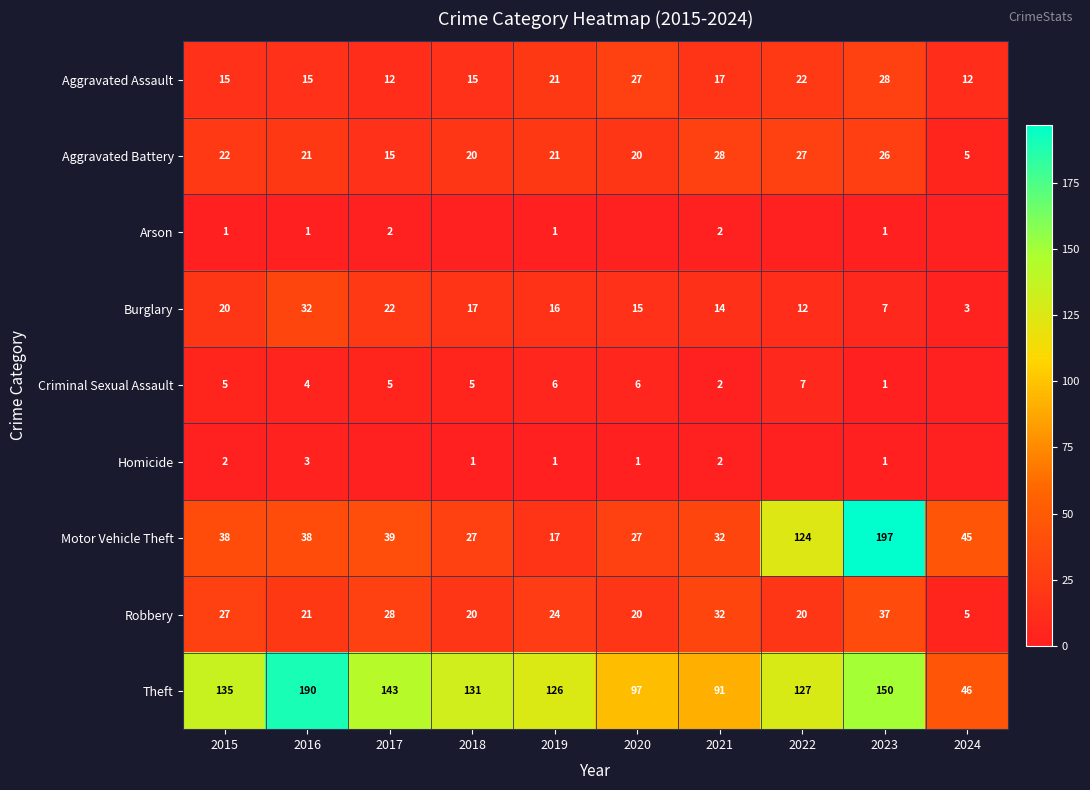

Which label corresponds to the smallest value in the chart?

2018